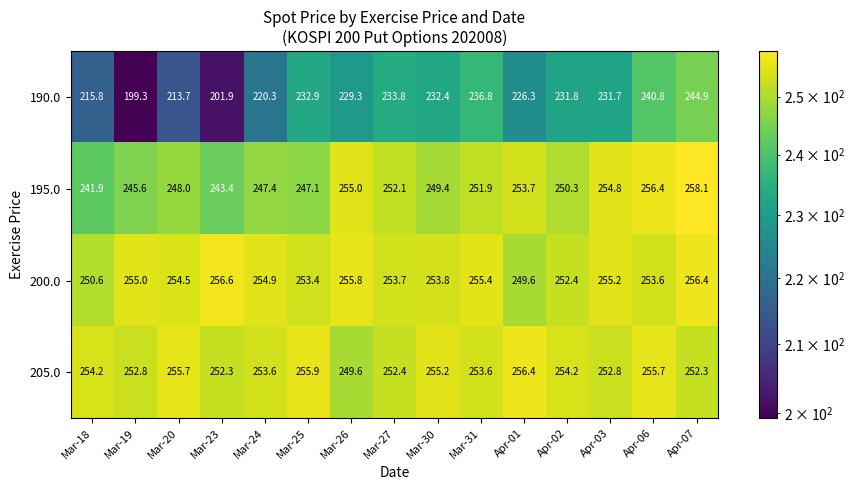

Which series has the largest range (max minus min)?

190.0